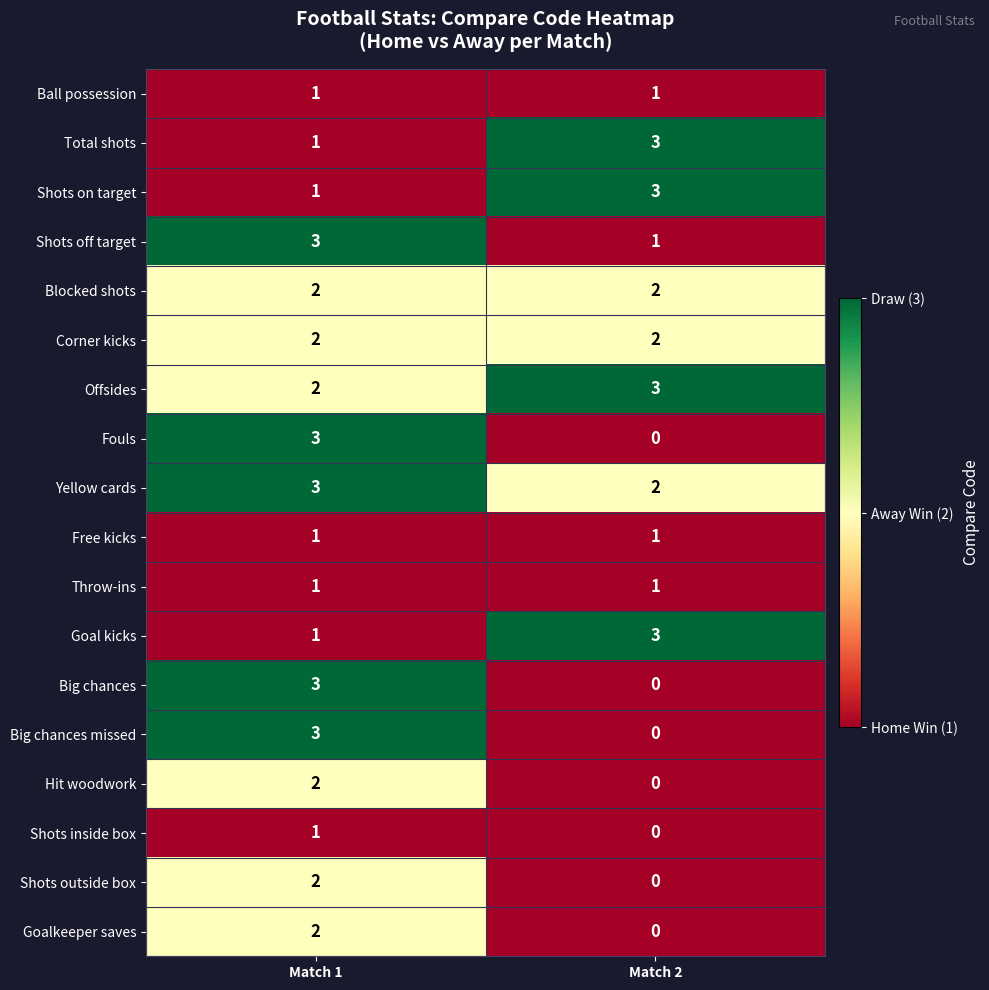

At which category does the chart reach its minimum across all series?

Match 2